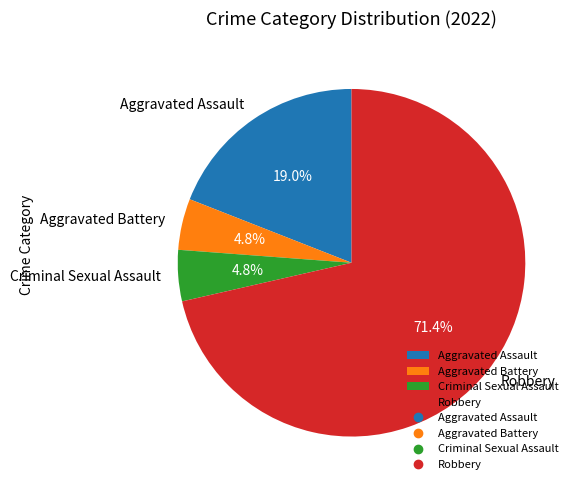

Does Aggravated Assault represent more than half of the total?

No